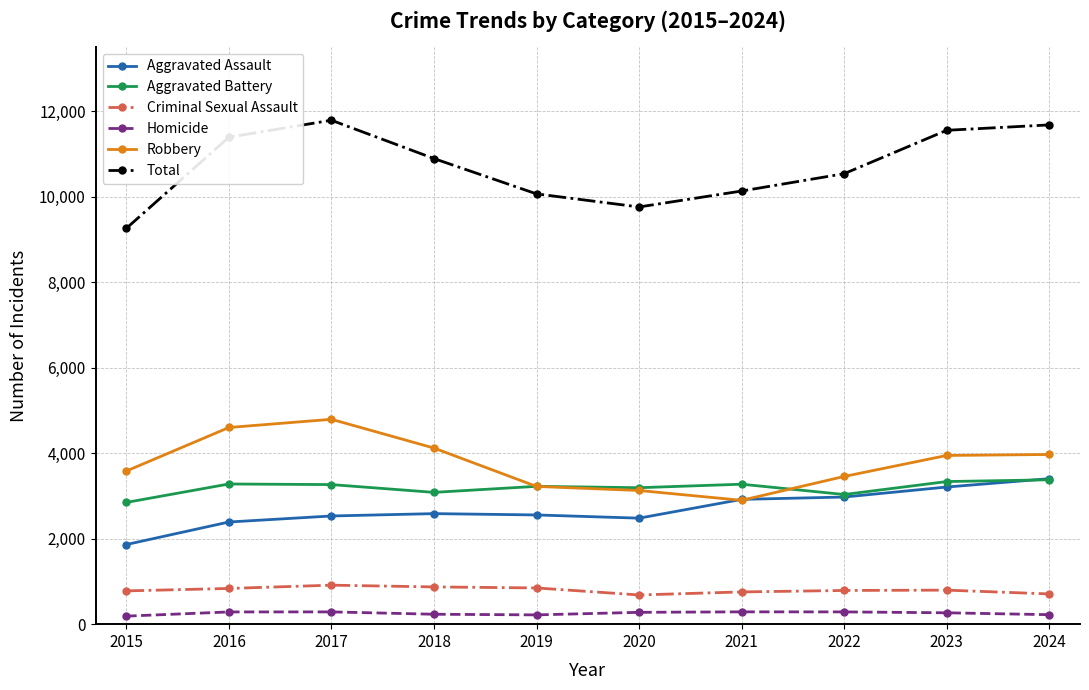

How many lines are shown in the chart?

6